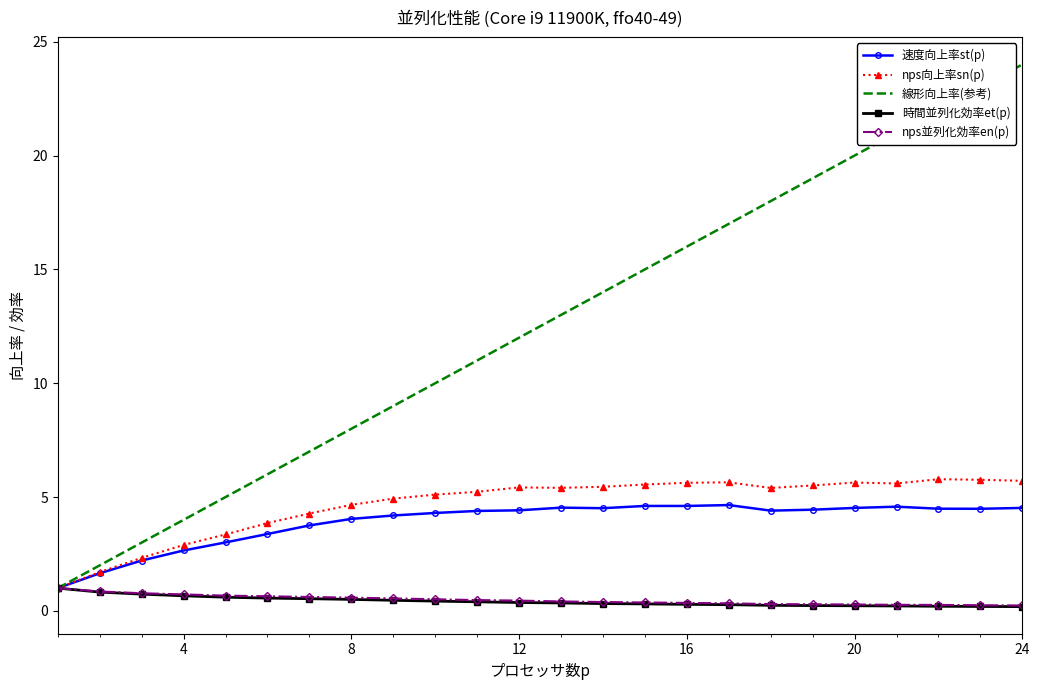

Which series has the largest range (max minus min)?

線形向上率(参考)